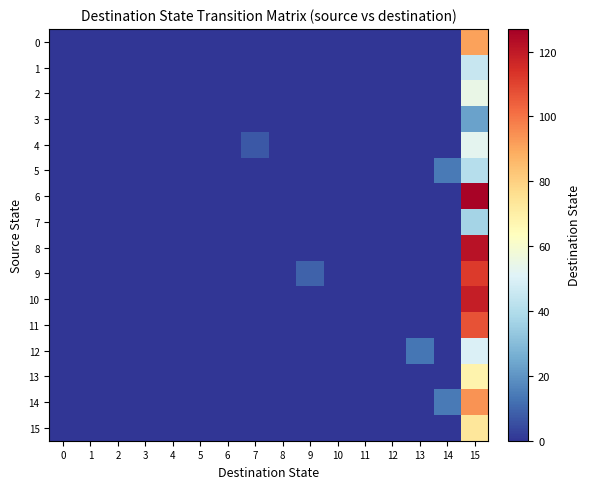

At how many categories does at least one series exceed 26?

1